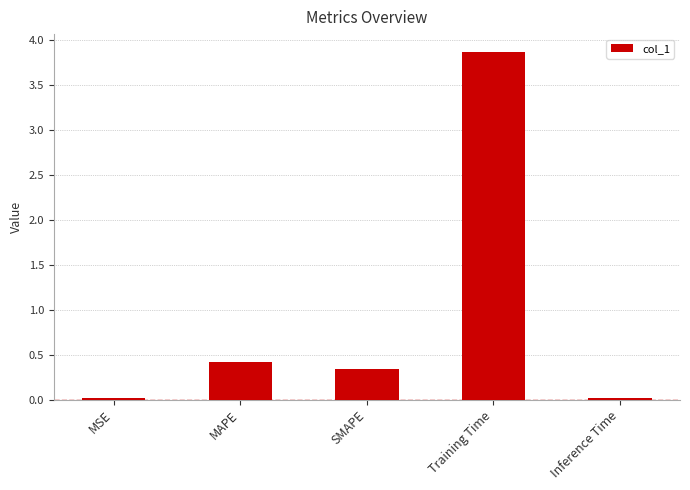

Between MAPE and MSE, which is larger?

MAPE